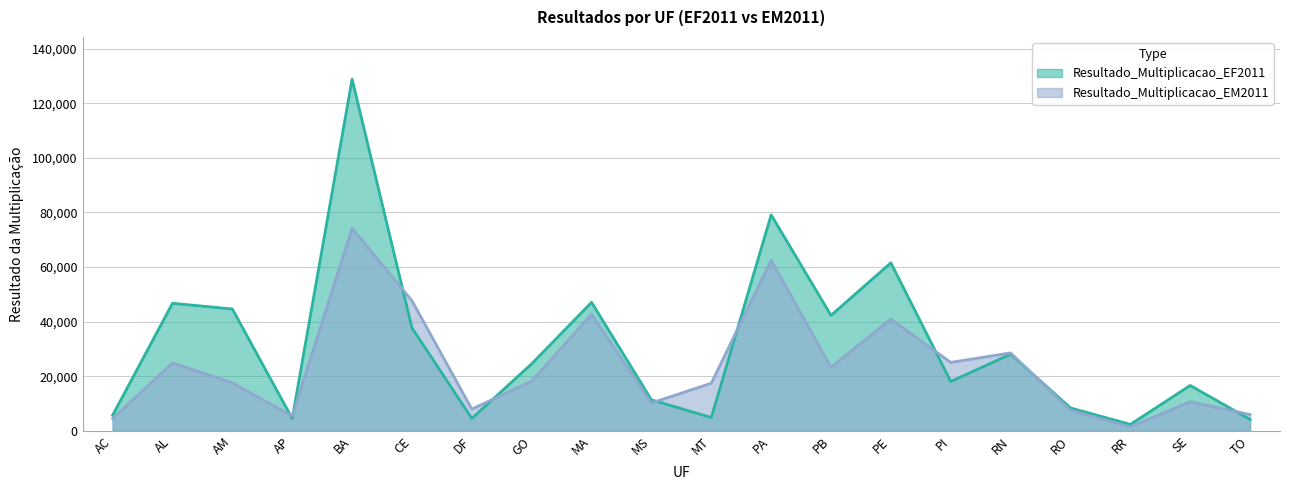

Reading right to left, transcribe all the data shown in this chart.

Resultado_Multiplicacao_EF2011: TO=4217	SE=16661	RR=2401	RO=8445	RN=28105	PI=18114	PE=61561	PB=42312	PA=79104	MT=4931	MS=11400	MA=47108	GO=24583	DF=4600	CE=37748	BA=128775	AP=4553	AM=44652	AL=46747	AC=5752
Resultado_Multiplicacao_EM2011: TO=6004	SE=10725	RR=1462	RO=7558	RN=28575	PI=25102	PE=40940	PB=23326	PA=62501	MT=17470	MS=10245	MA=42708	GO=18239	DF=7999	CE=47687	BA=74210	AP=5503	AM=17642	AL=24924	AC=4544